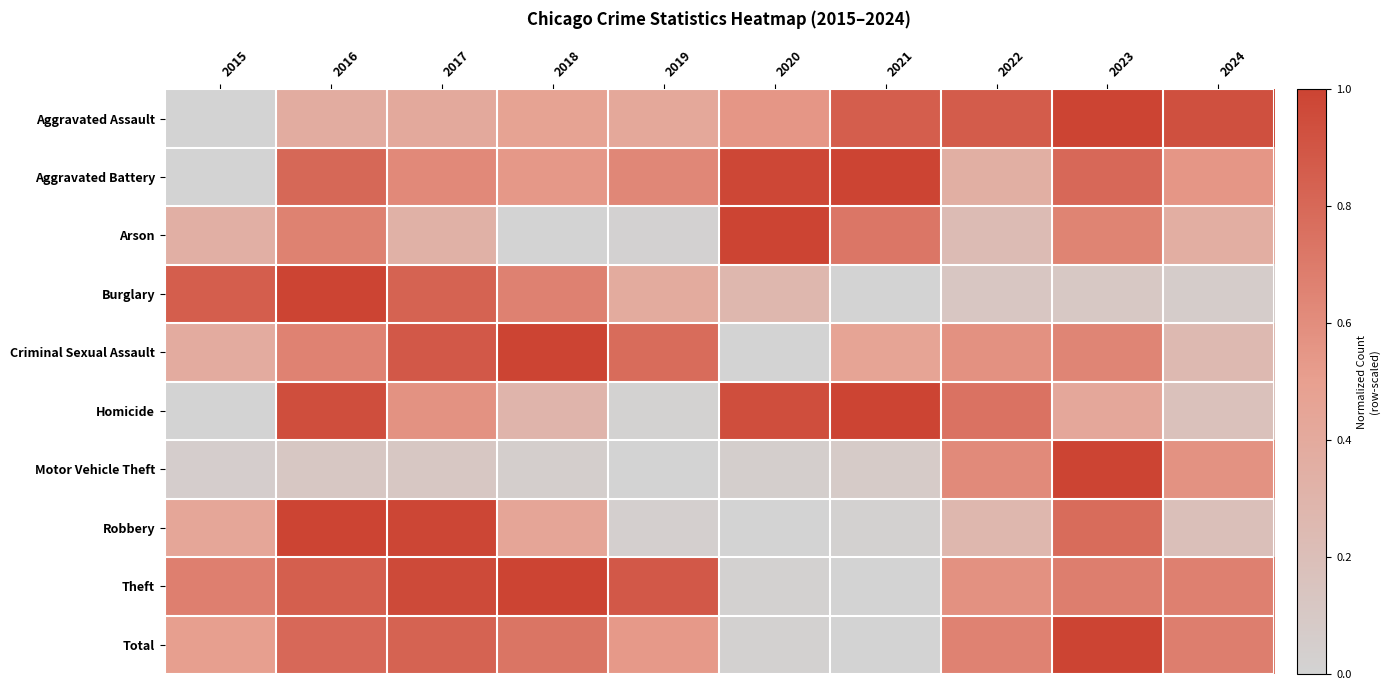

What is the spread (max minus min) of values at 2021?

1.0